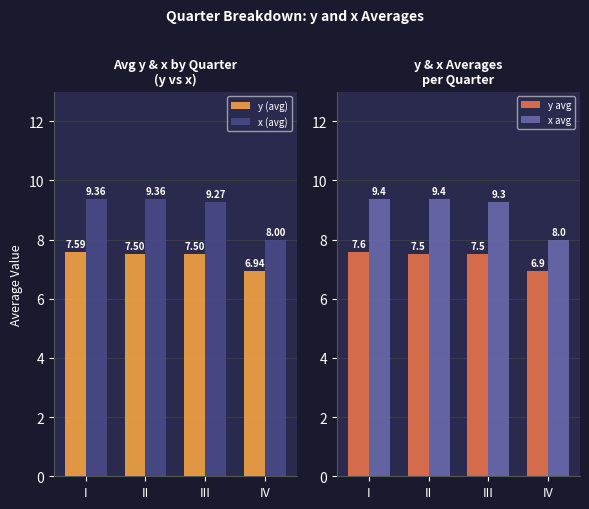

What is the sum of the x (avg) values at II and I?

18.7